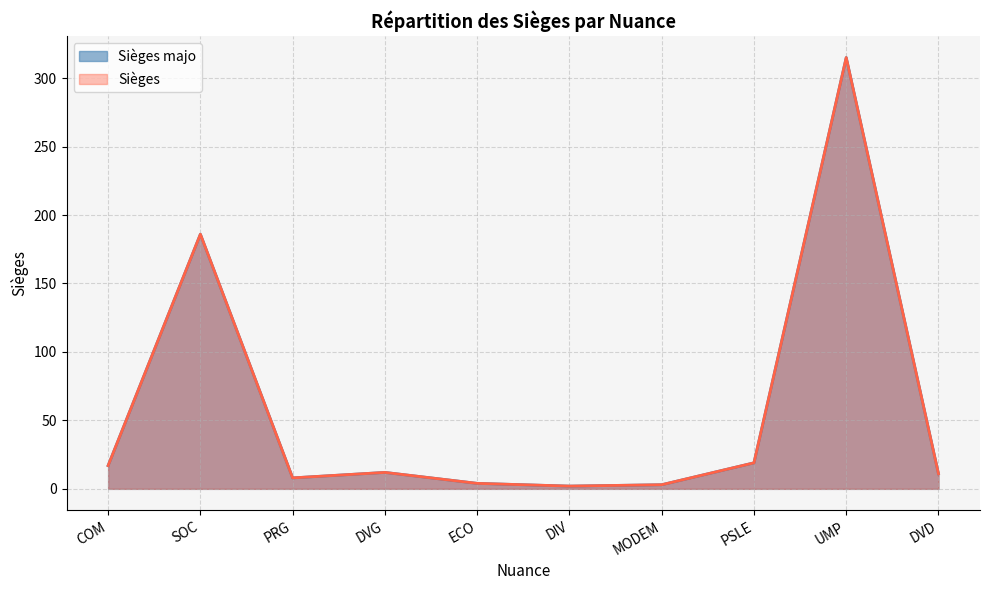

True or false: Sièges majo and Sièges intersect in this chart.

False